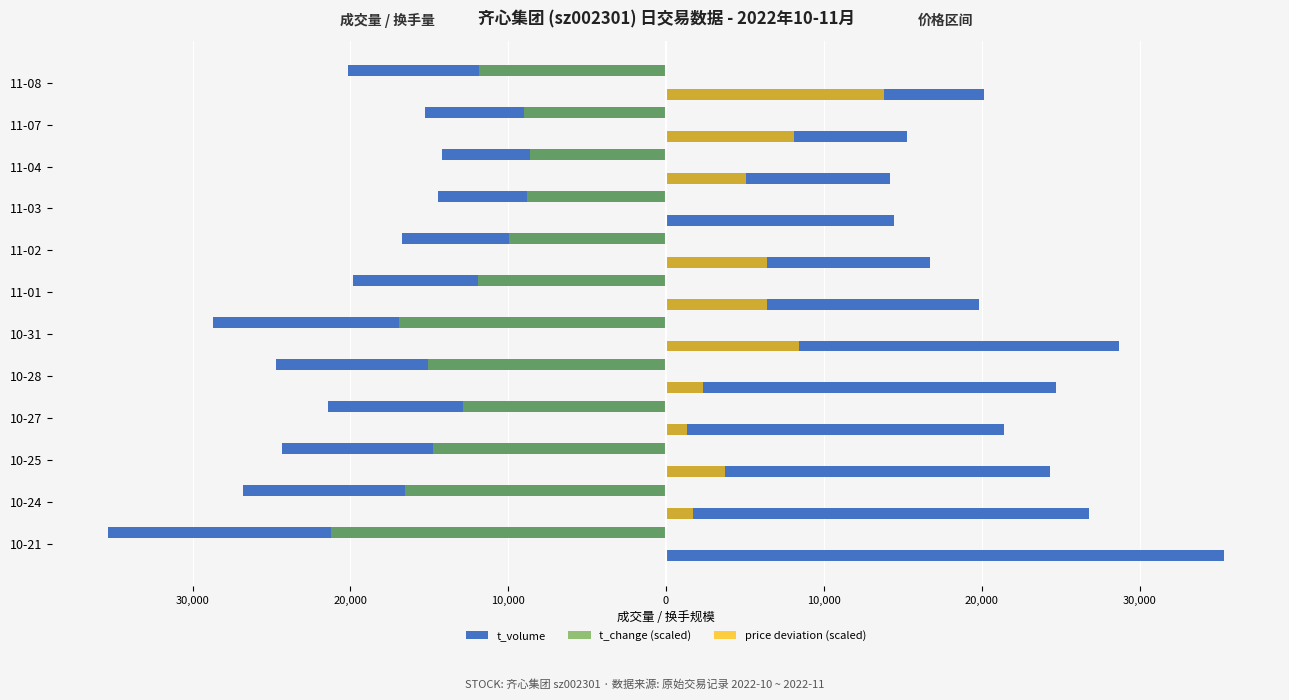

Count the number of data series in this chart.

3